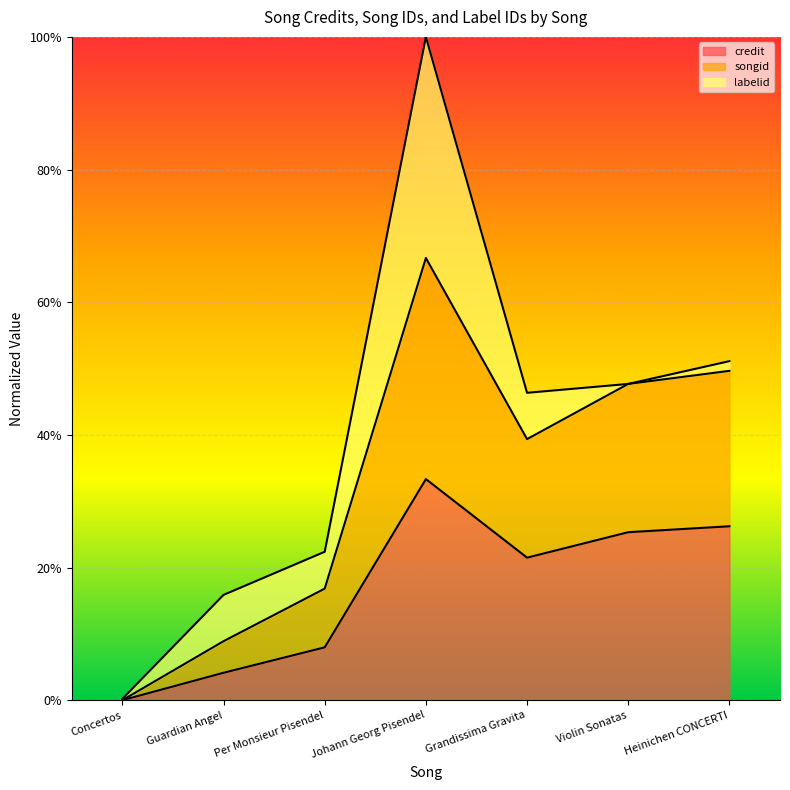

Does the chart display data point markers on the line(s)?

No